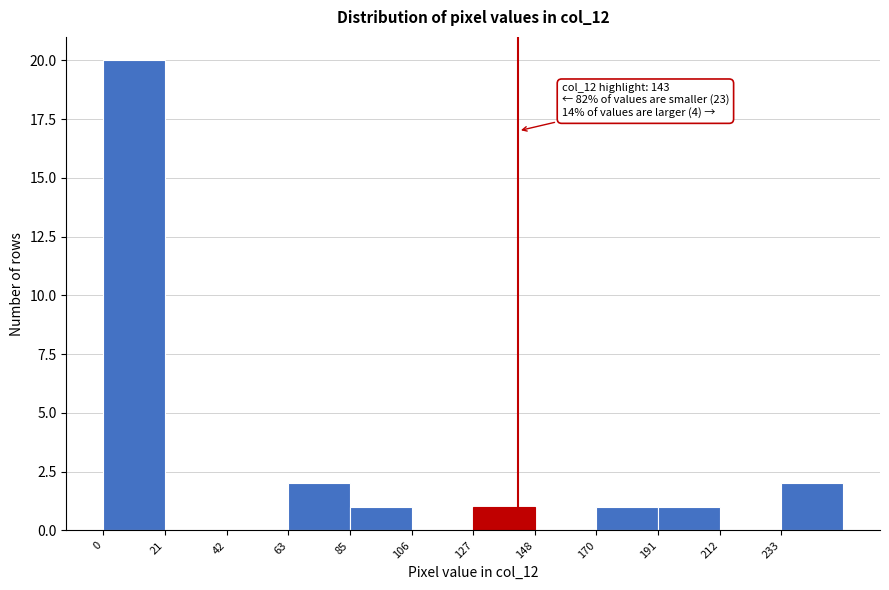

Over which range of the x-axis is the bar tallest?

0 to 20